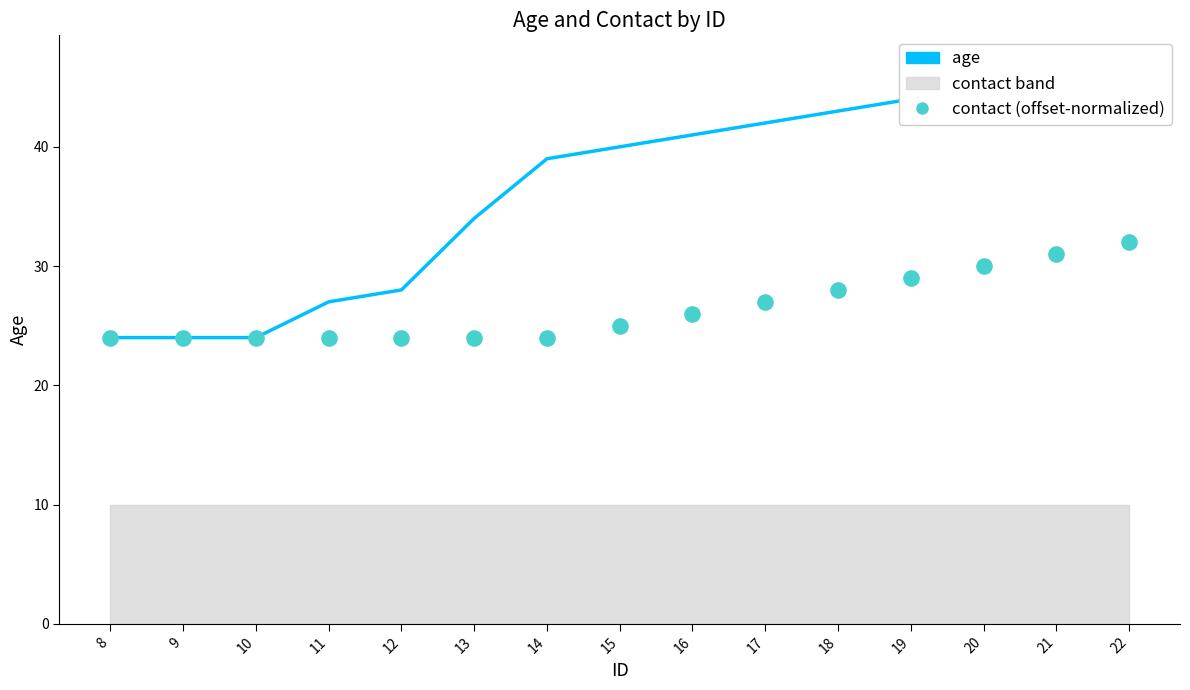

Which series reaches the maximum Y coordinate?

age